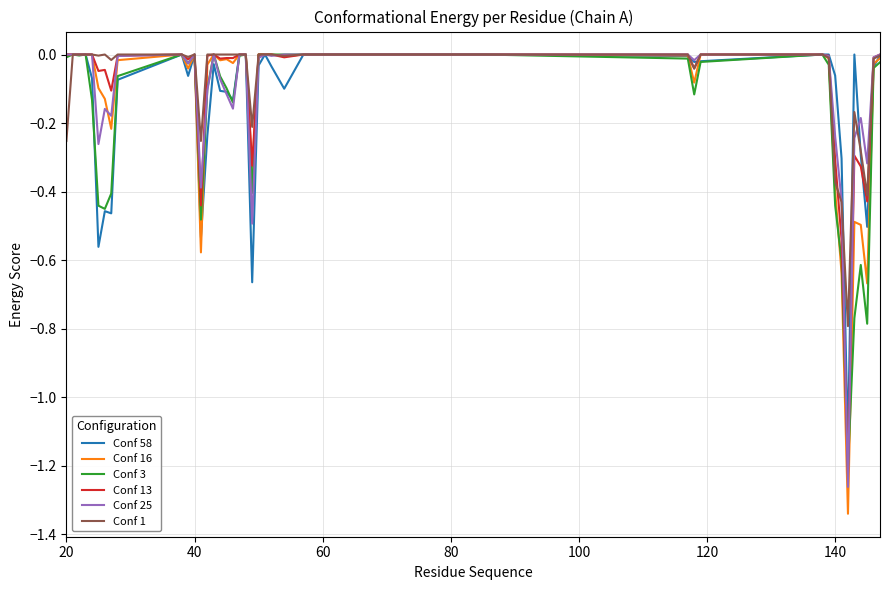

What is the difference between the second highest and minimum values in the Conf 58 series?

1.1